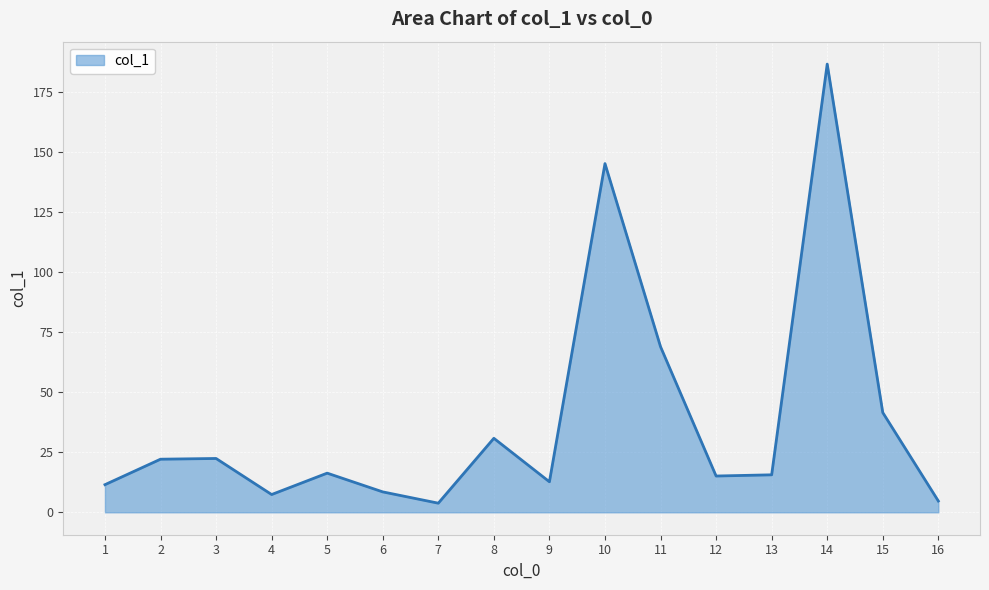

What is the difference between the values at 9 and 4?

5.3